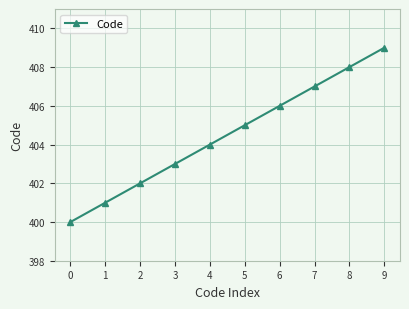

Count the number of data series in this chart.

1